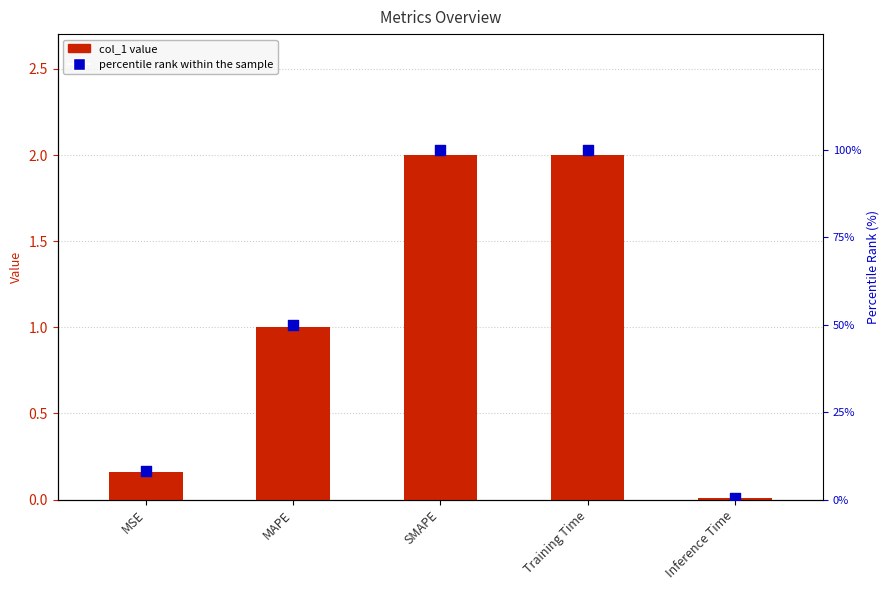

Which series contains the highest Y value?

percentile rank within the sample